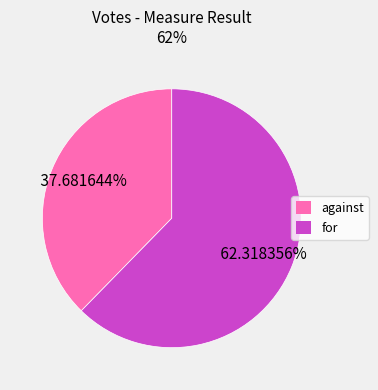

Between for and against, which is larger?

for